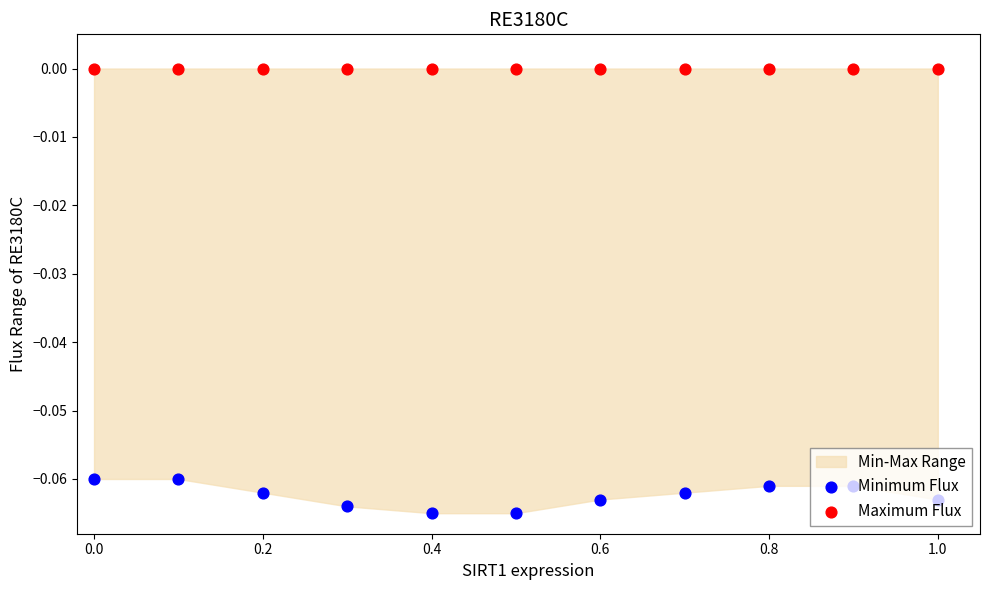

Which series has the largest Y range (max minus min)?

Minimum Flux